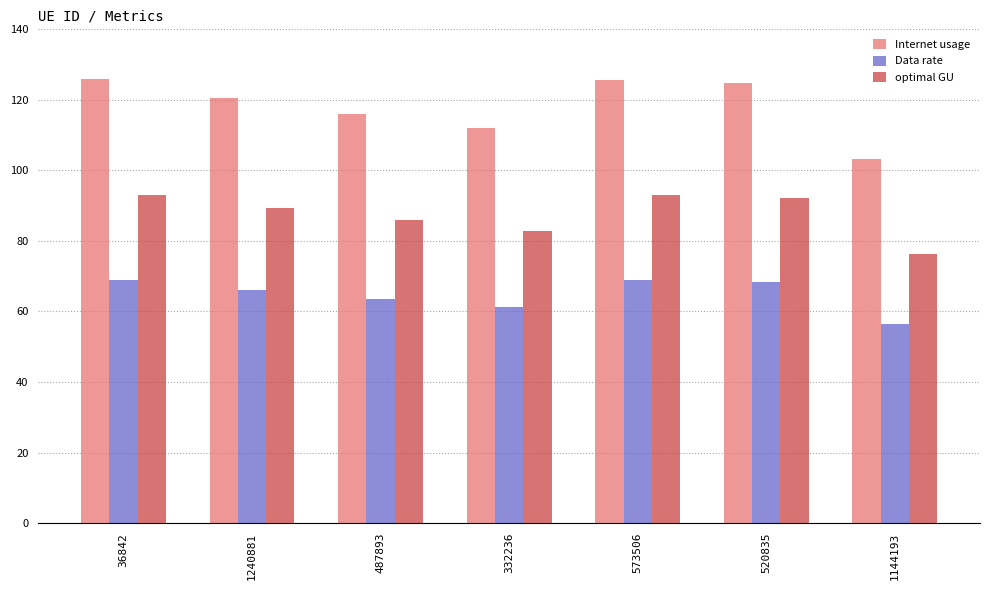

What is the average value of the optimal GU series?

87.5